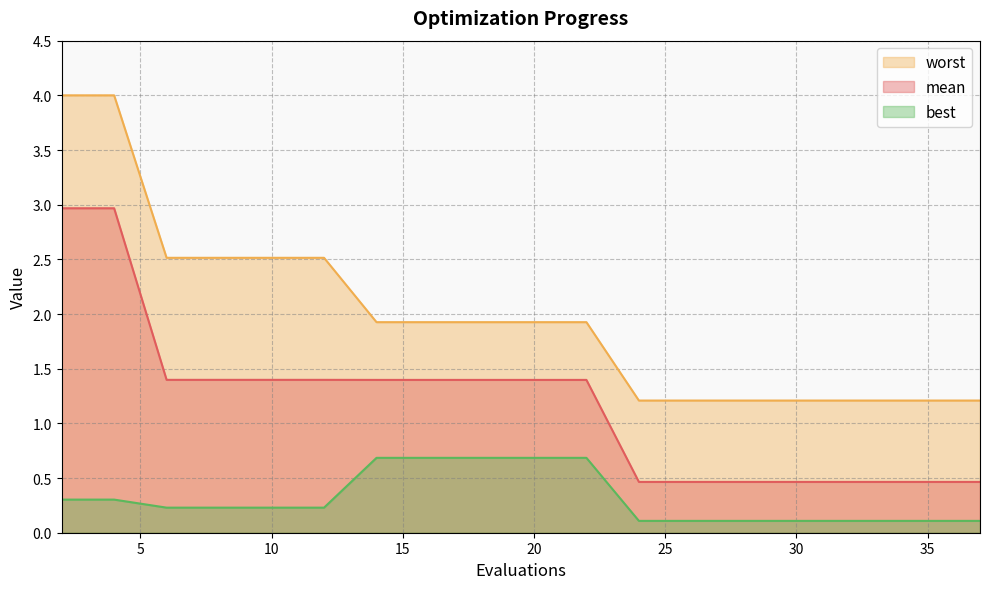

What is the average value of the best series?

0.3